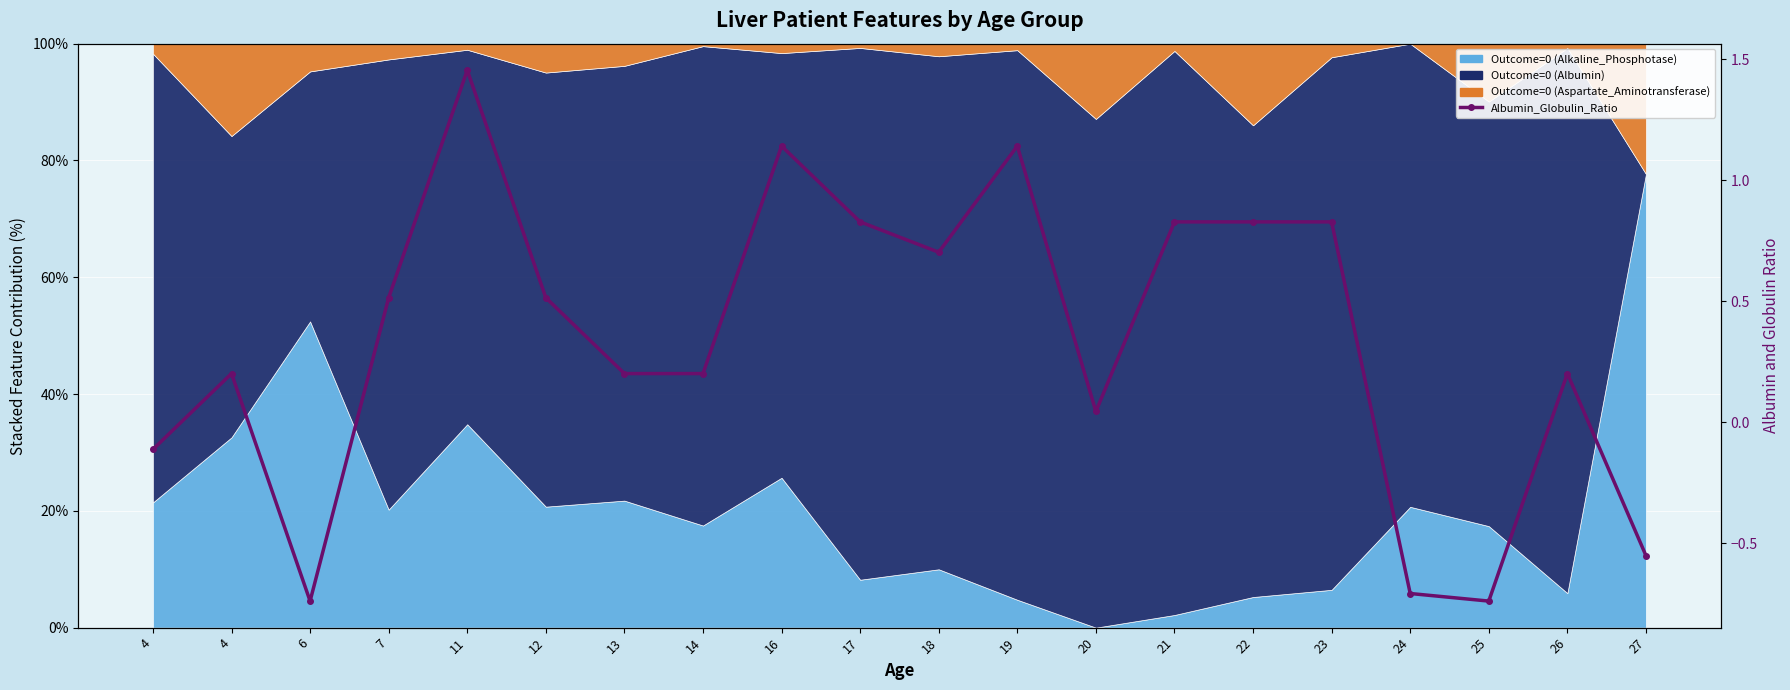

What is the greatest value displayed?

1.5